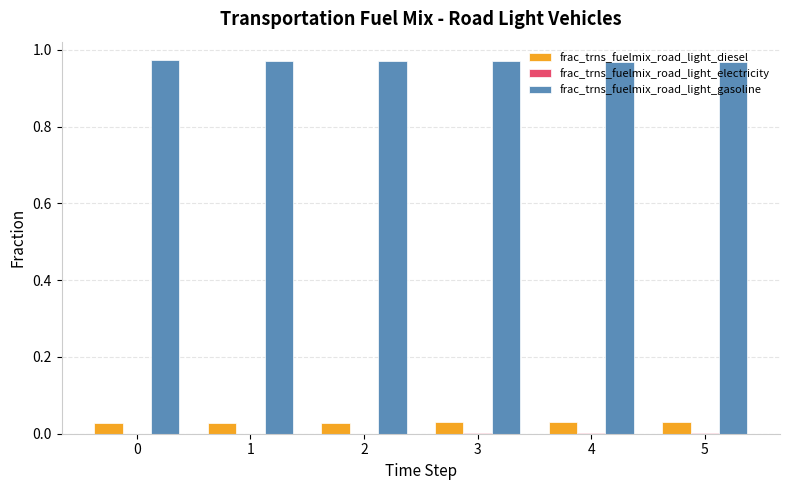

Which series has the largest total across all categories?

frac_trns_fuelmix_road_light_gasoline